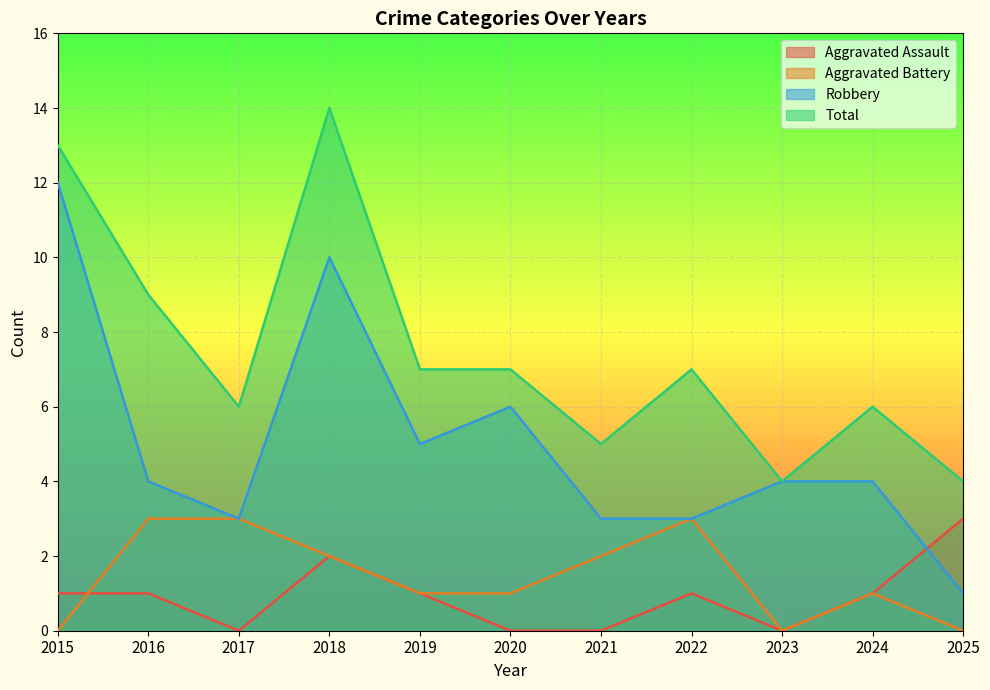

How many categories are shown in the chart?

11